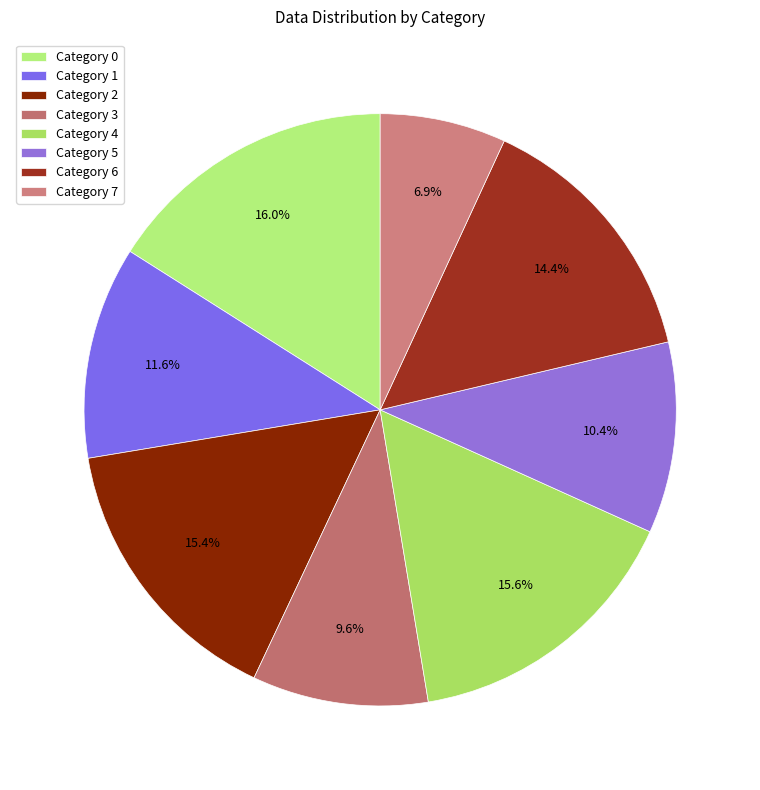

Which slice is the smallest?

Category 7